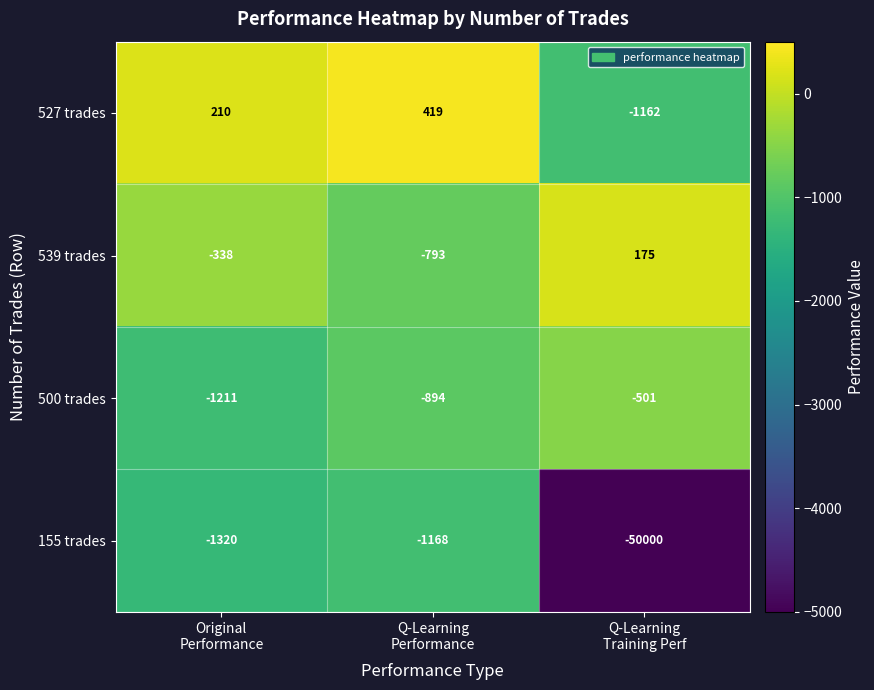

Which series has the largest total across all categories?

527 trades